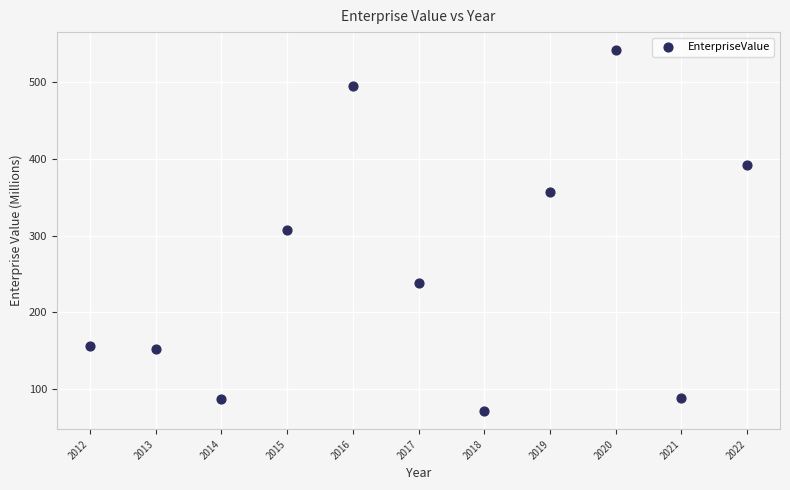

What is the range of Y values (max minus min)?

470.8